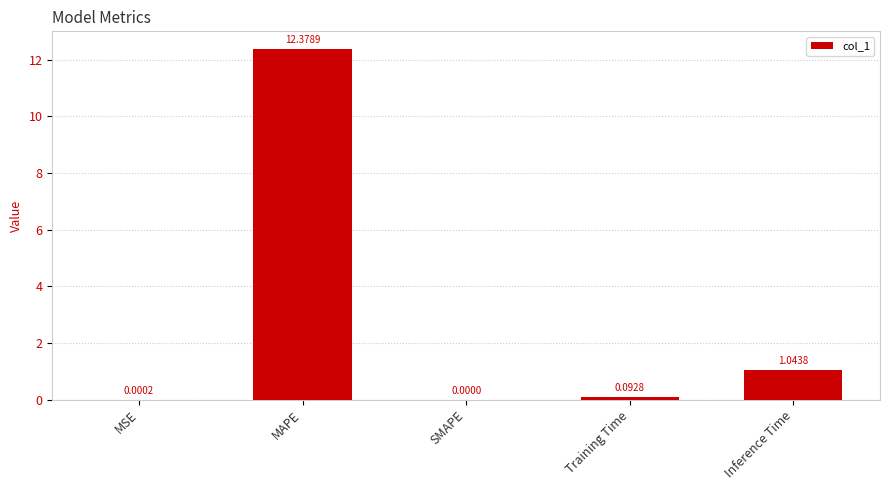

What is the sum of all values?

13.5